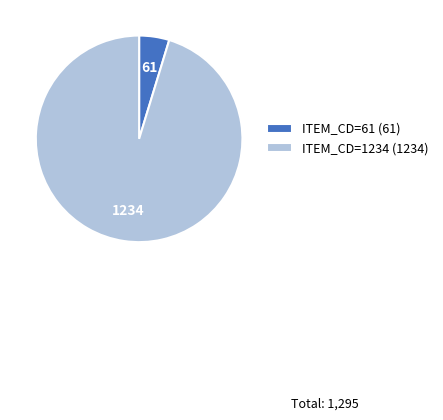

Which category has the smallest portion of the pie?

ITEM_CD=61 (61)